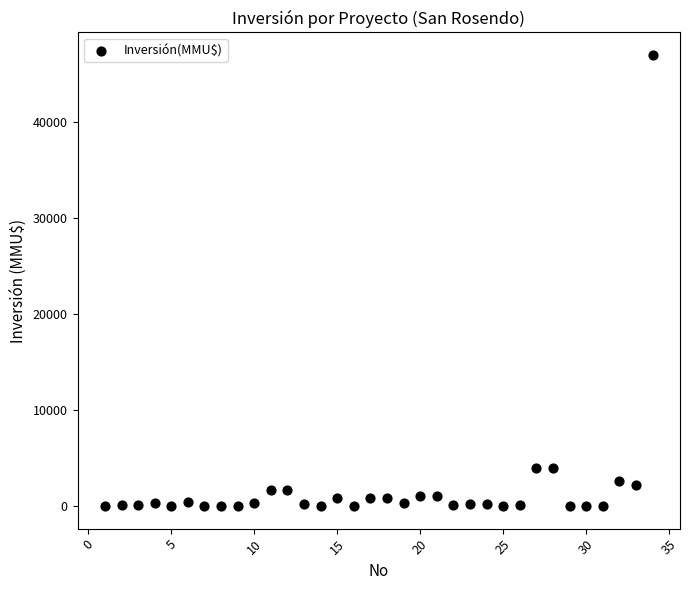

What is the range of X values (max minus min)?

33